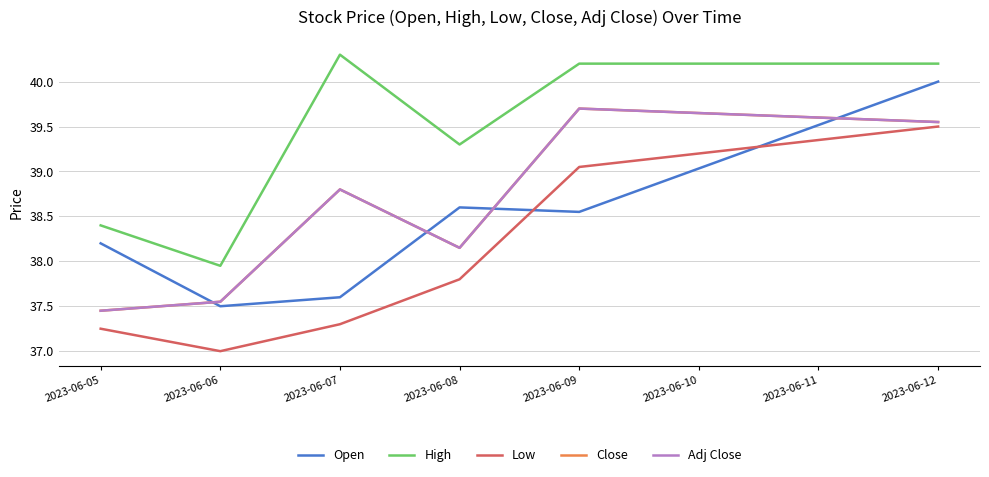

Which category has the lowest value in the Low series?

2023-06-06